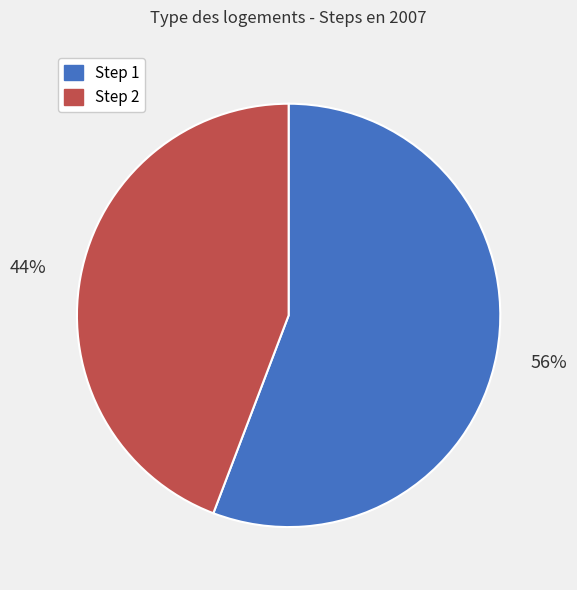

Which slice is the largest?

Step 1